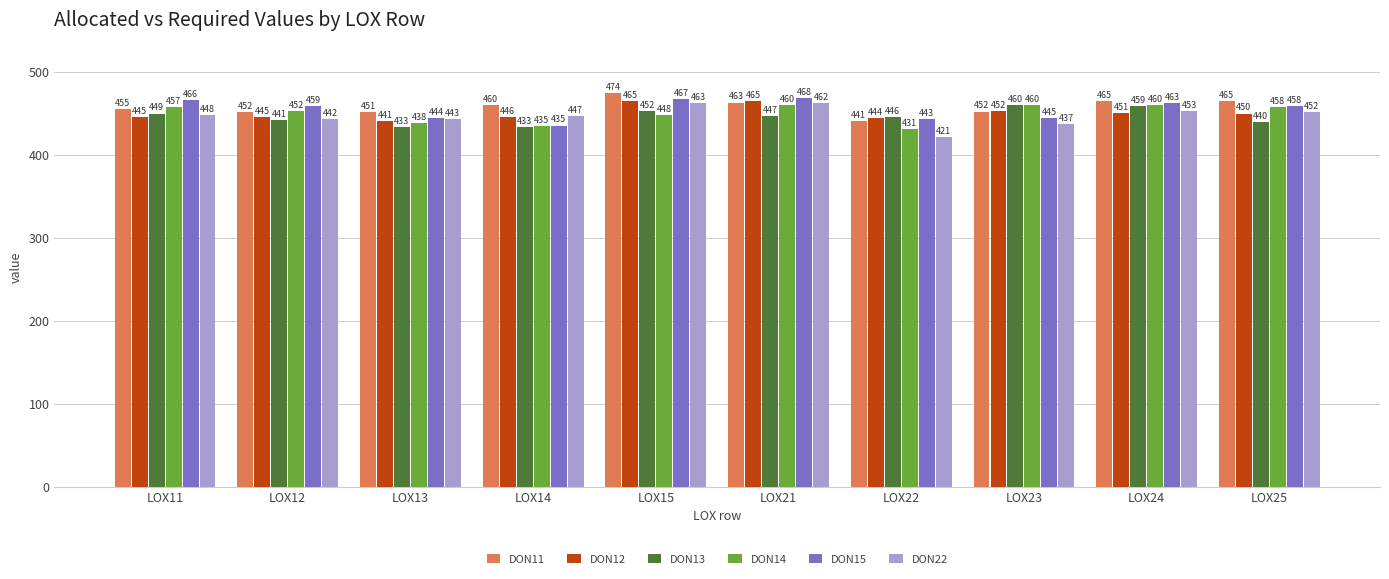

What is the value of the DON14 bar at the 8th from the left?

459.7